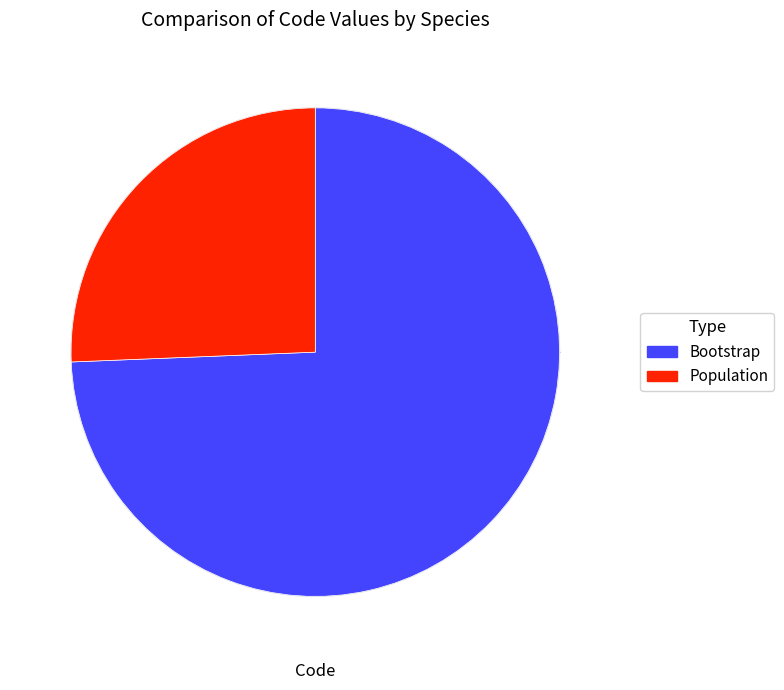

Approximately how many times larger is the value at Bootstrap compared to Population?

2.9